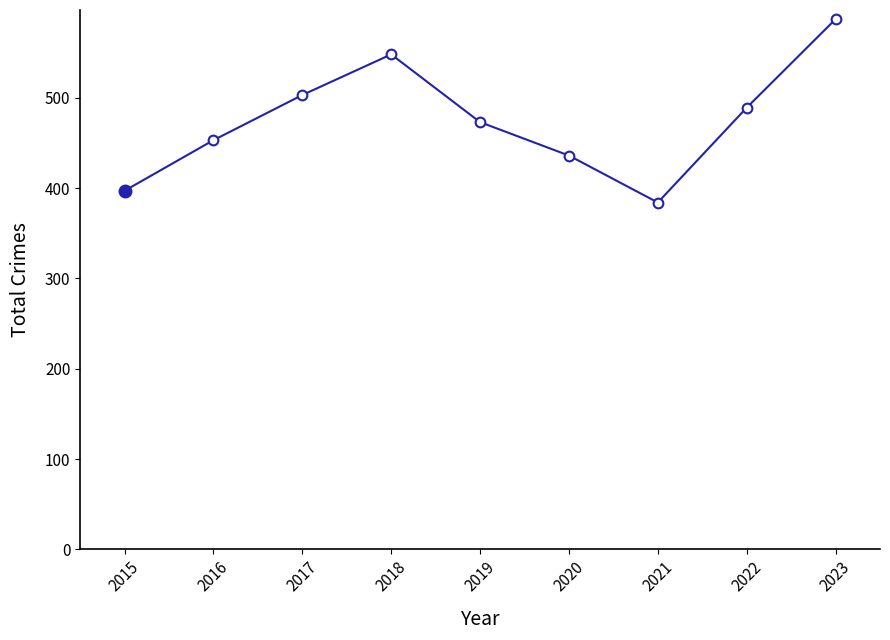

At which label is the value closest to 485?

2022